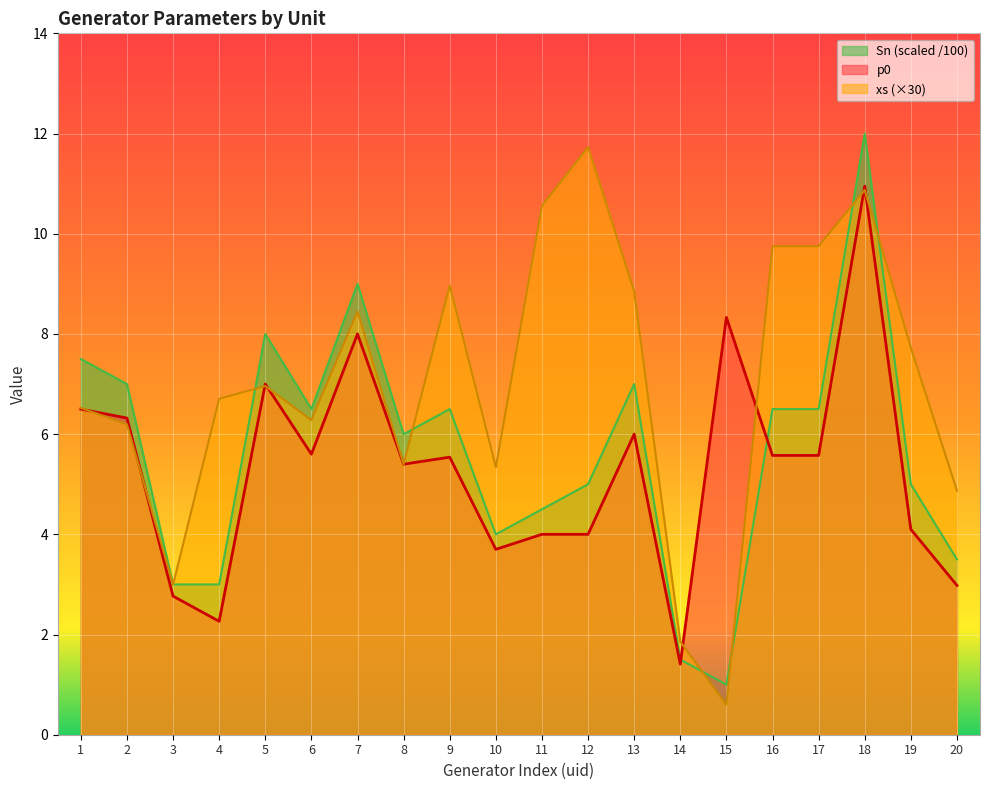

What is the value of the Sn_scaled point at the 2nd from the left?

7.0